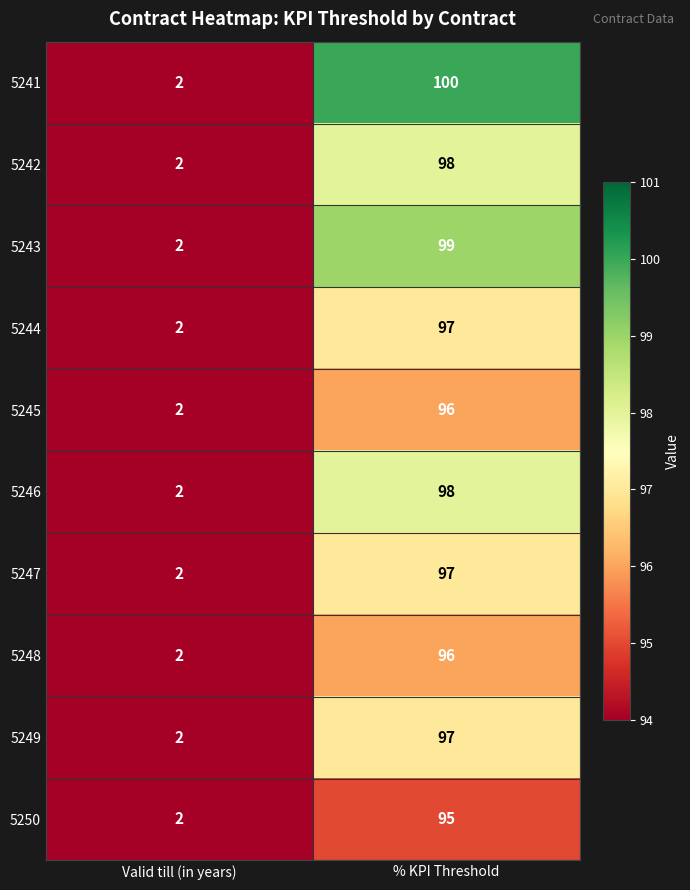

The value of 5248 at Valid till (in years) is 2. True or false?

True